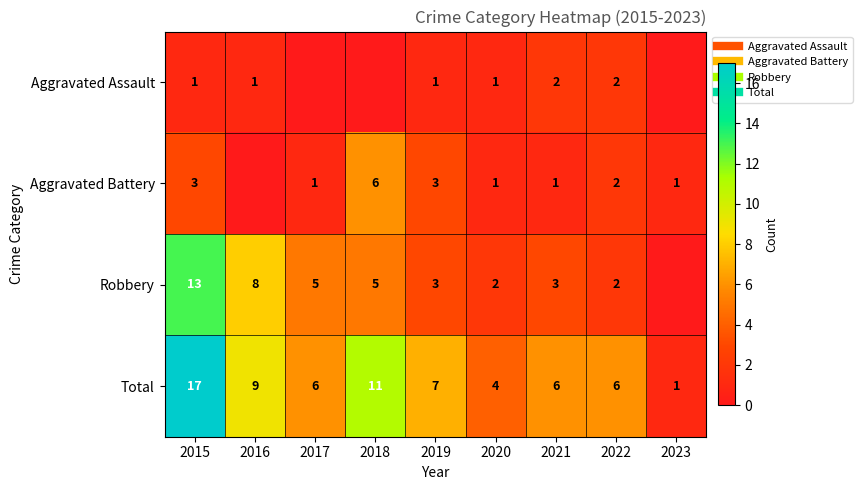

How many distinct data groups are displayed?

4